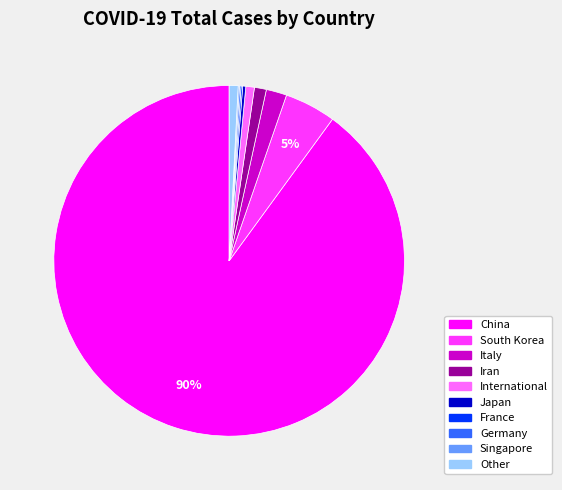

Which slice is the largest?

China